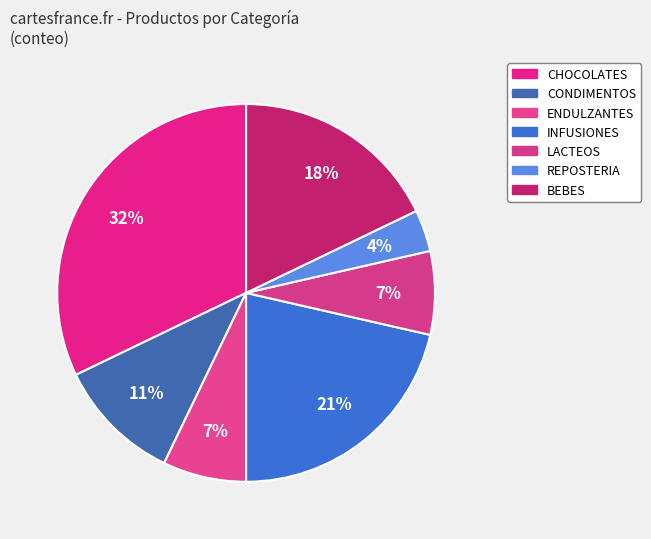

What is the smallest slice in the pie chart?

REPOSTERIA